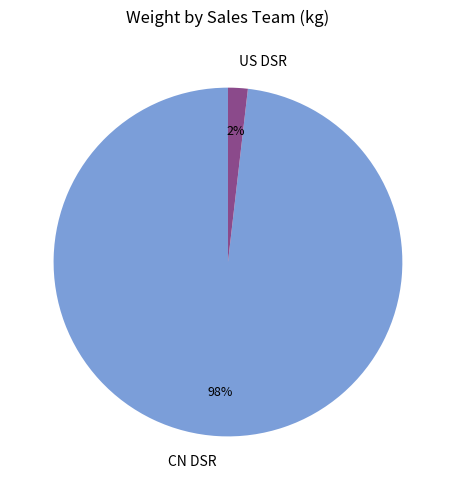

To the nearest percent, what is the difference between the largest and smallest slice percentages?

96%